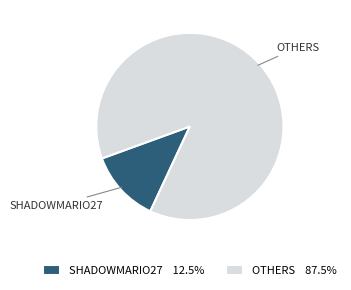

Is there any slice that represents more than half of the pie?

Yes